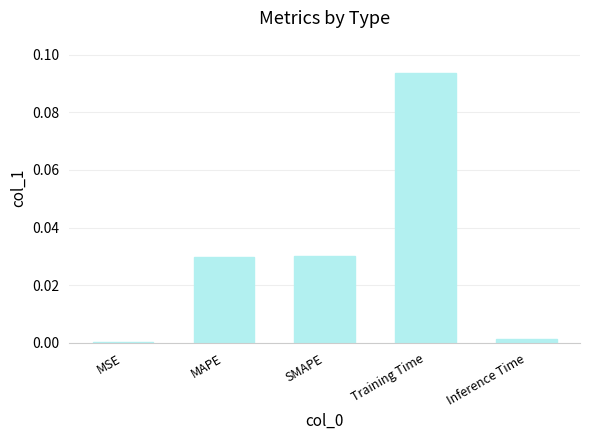

True or false: the data shows 0.0 at SMAPE.

True